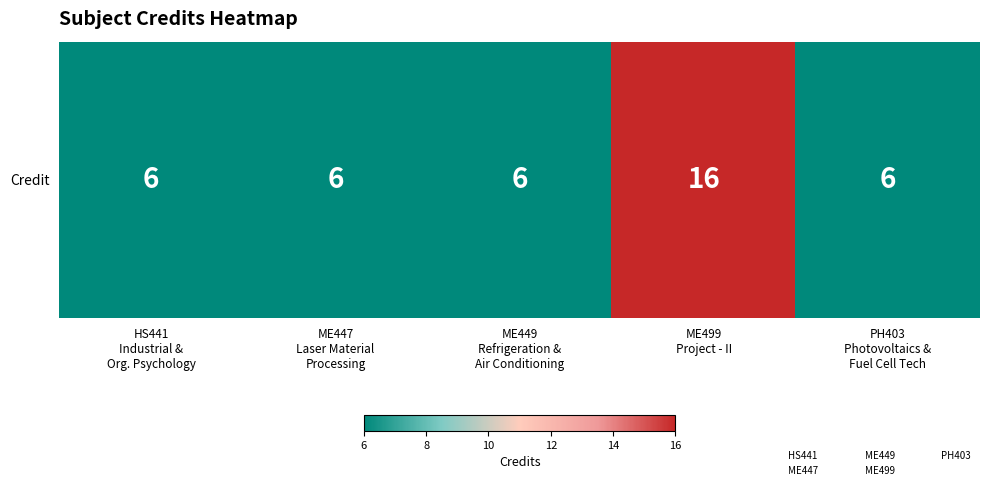

Count the number of categories in the chart.

5